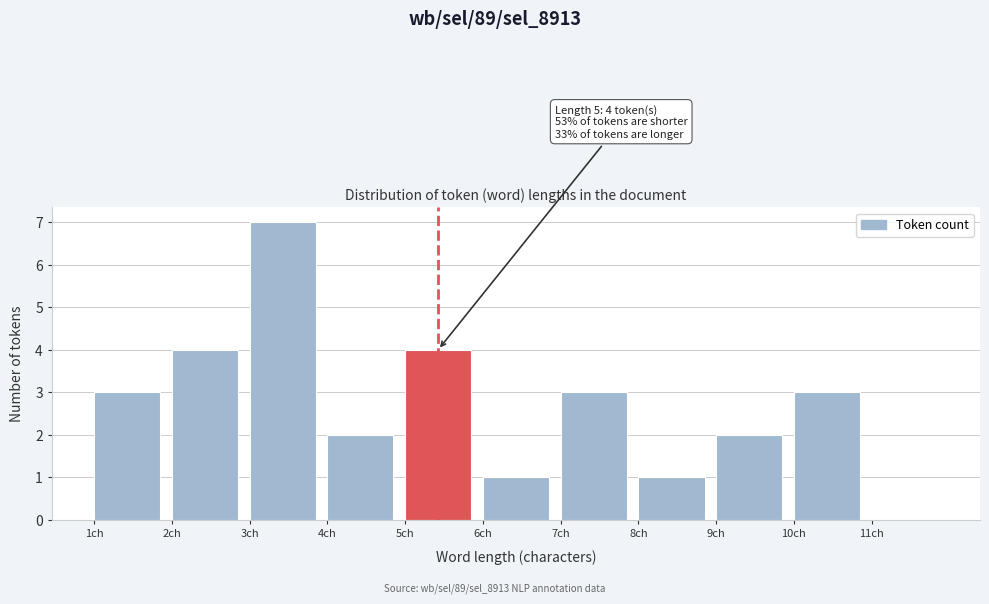

Over which range of the x-axis is the bar tallest?

3 to 4